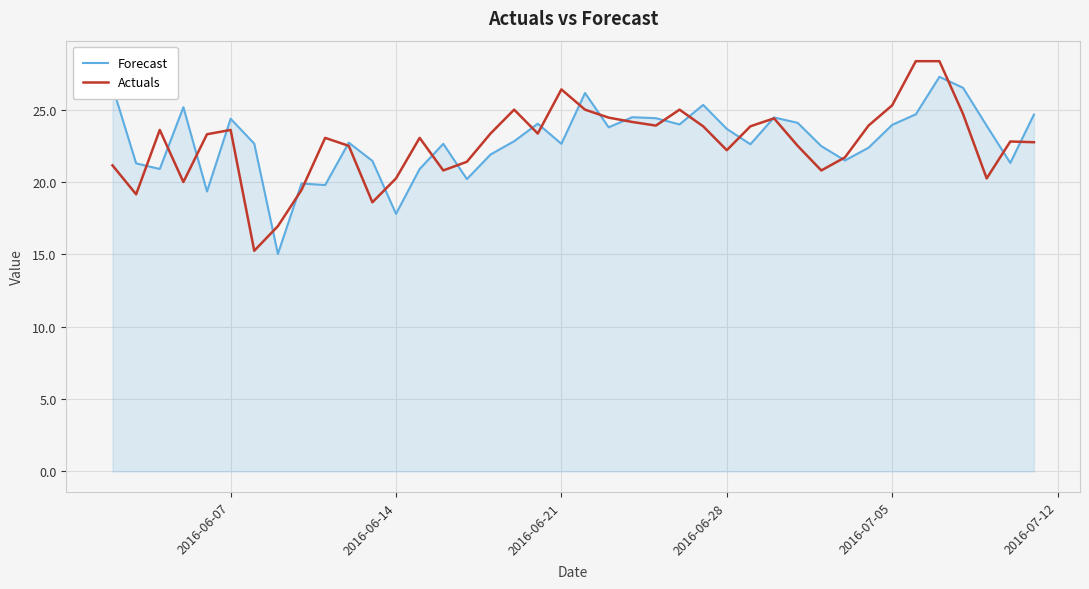

Which series has the widest spread of values?

Actuals